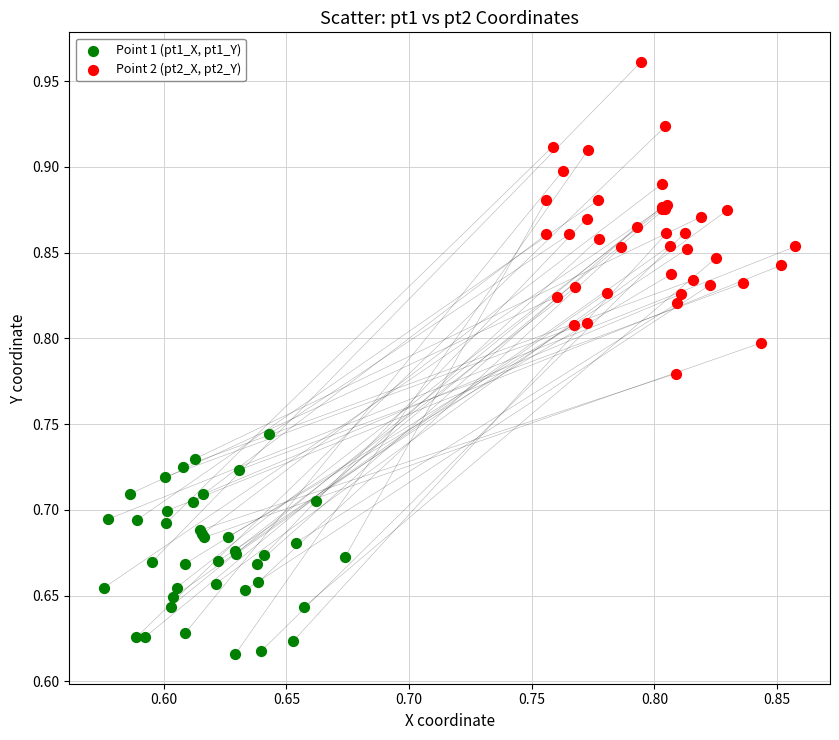

Which series reaches the minimum Y coordinate?

Point 1 (pt1_X, pt1_Y)